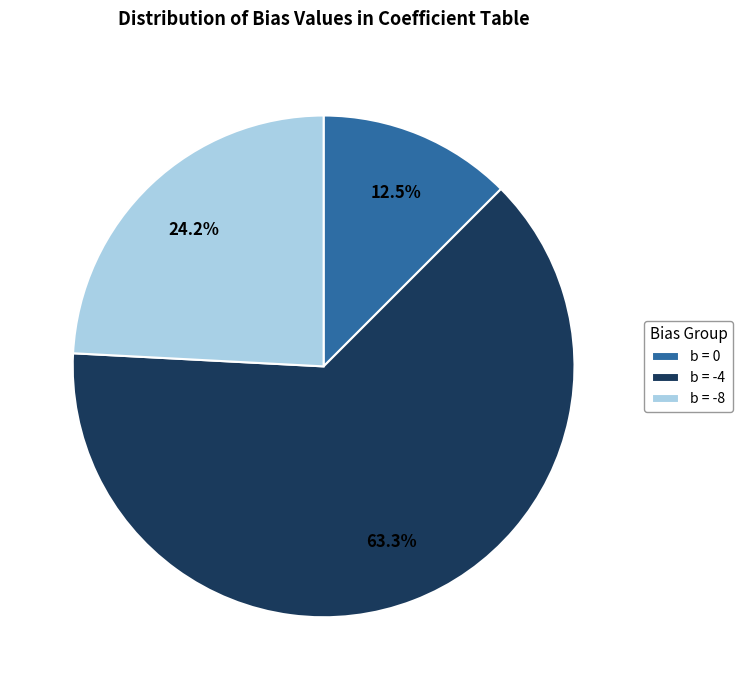

Which category has the smallest portion of the pie?

b = 0